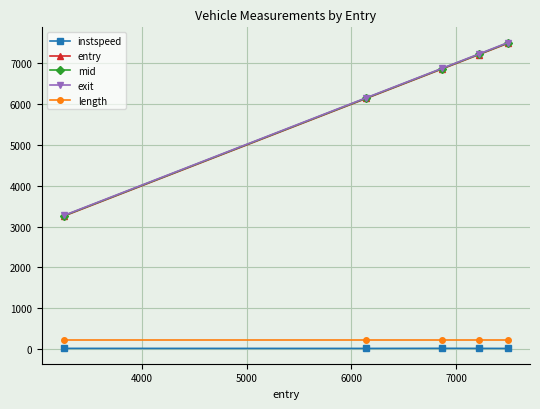

At how many categories does at least one series exceed 2777?

5